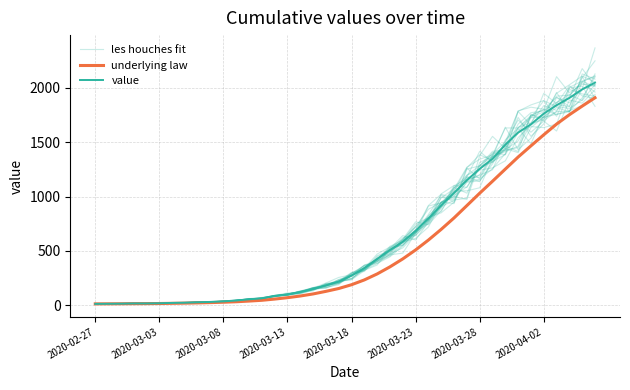

At 19, list the series in order from smallest to largest.

underlying law, les houches fit, value